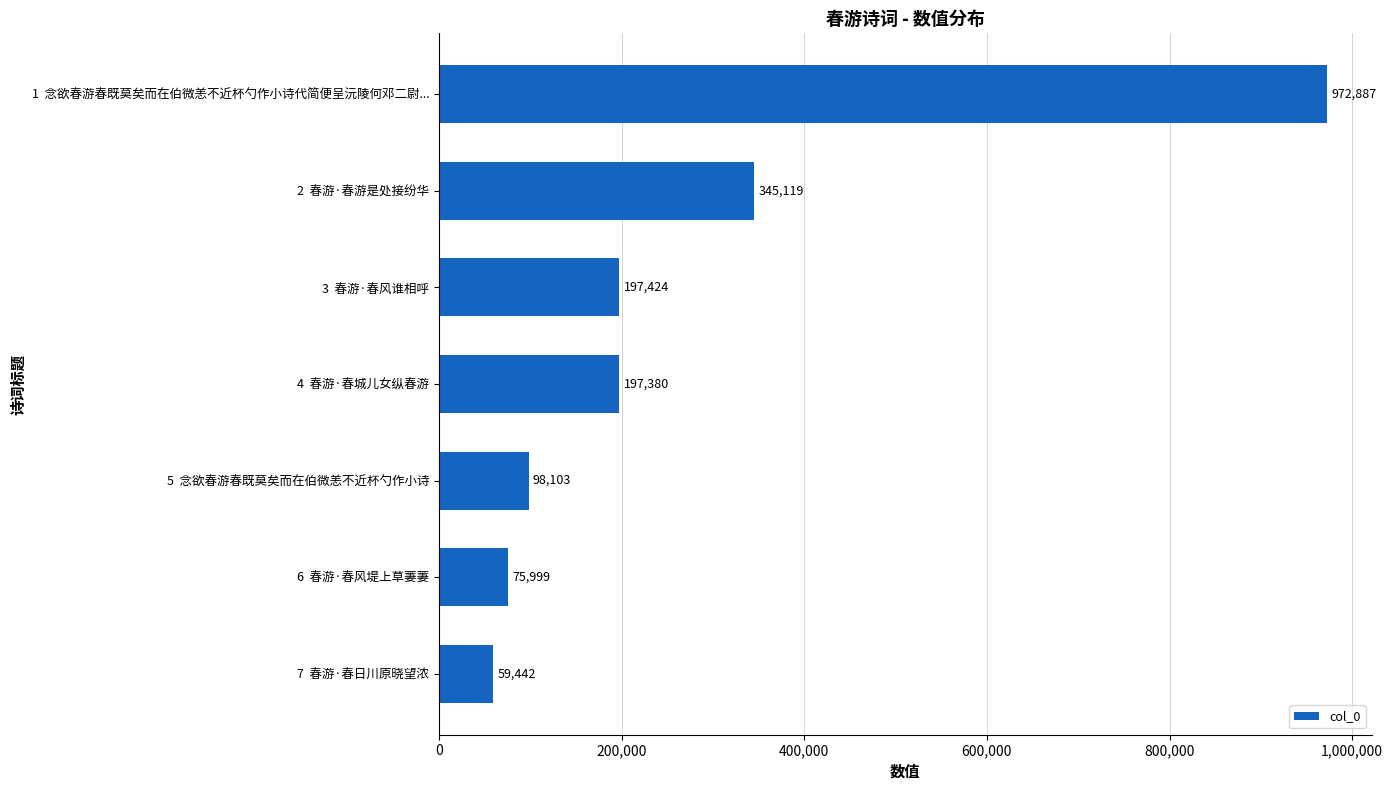

What is the change in value from 4  春游·春城儿女纵春游 to 7  春游·春日川原晓望浓?

-137938